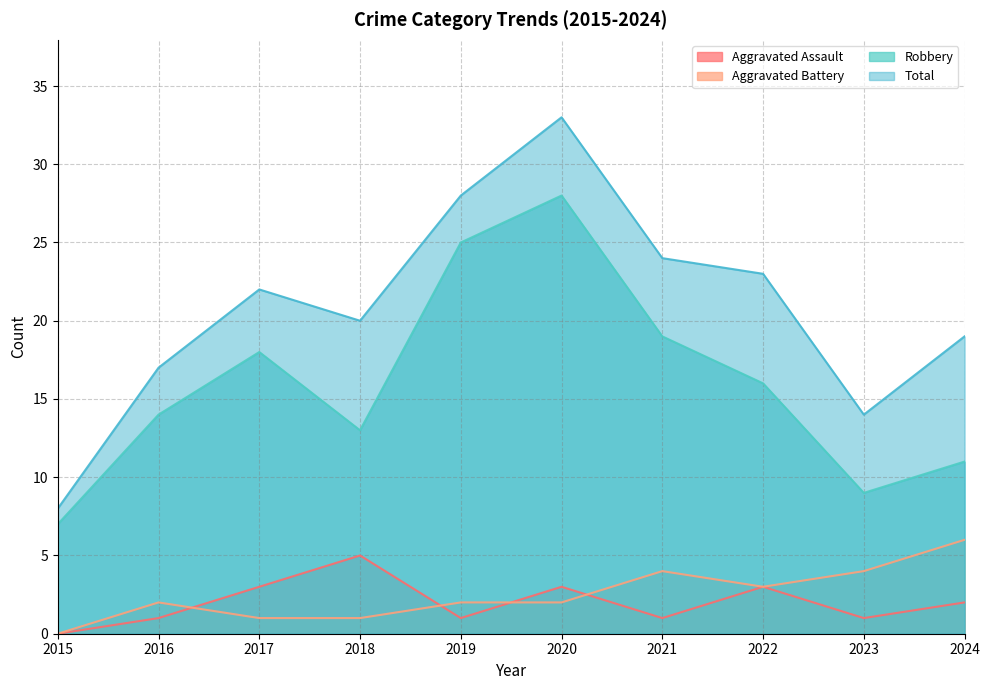

How many interior local peaks does the Aggravated Assault series have?

3